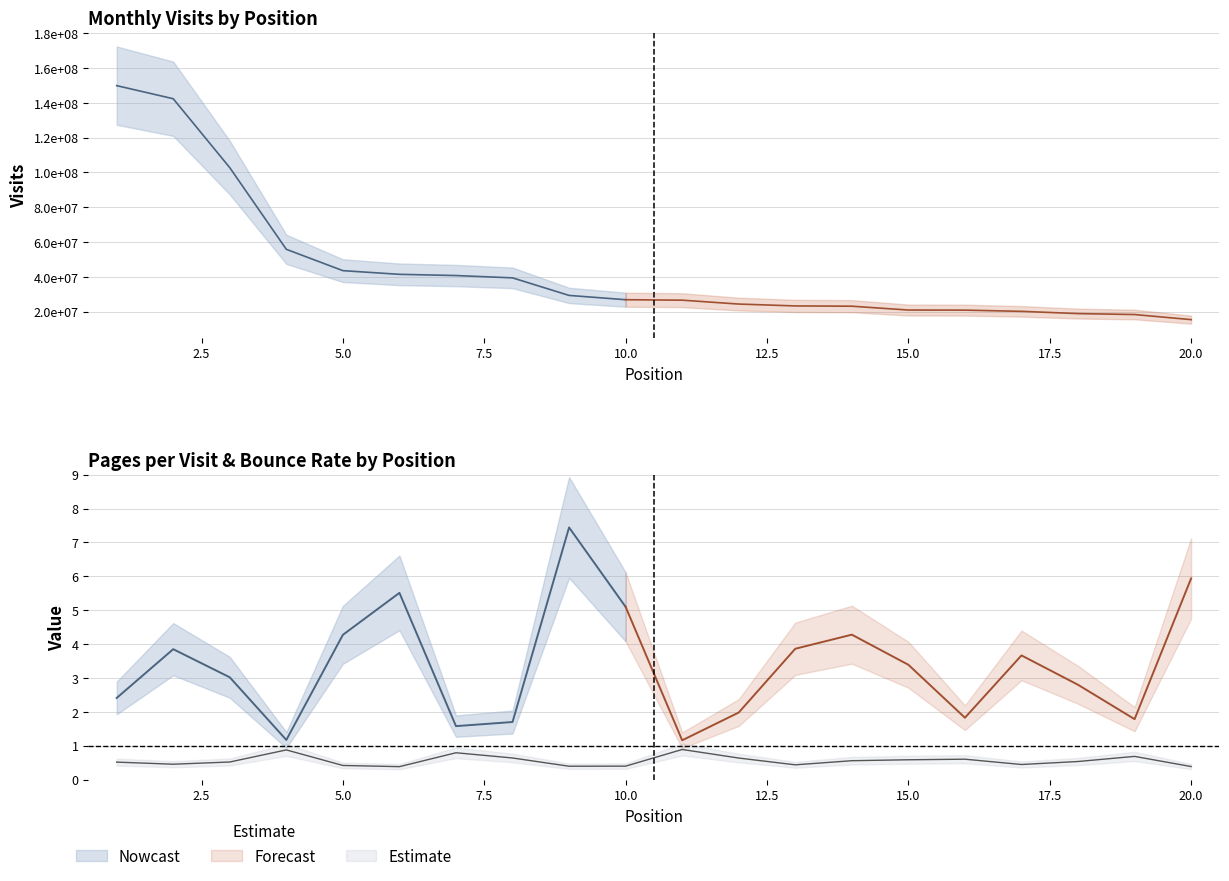

What is the maximum value shown in the chart?

149887664.0